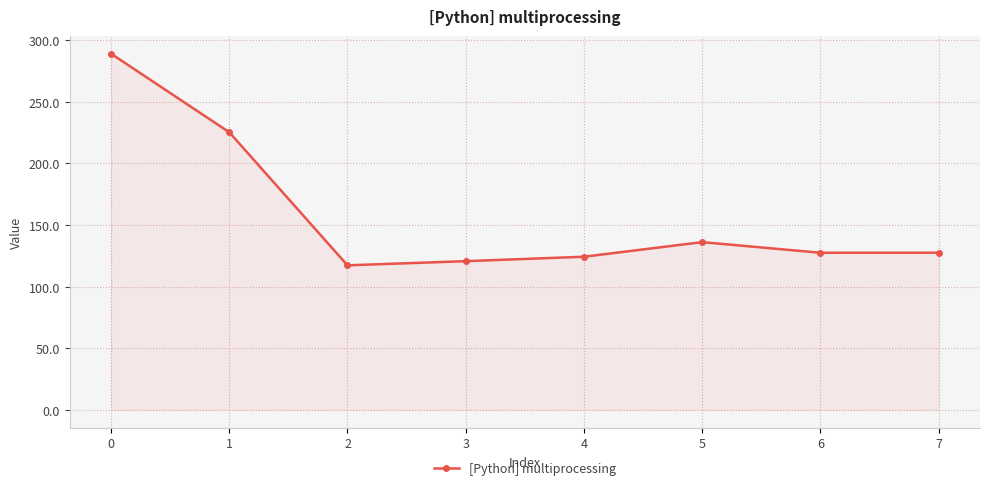

Approximately how many times larger is the value at 7 compared to 5?

0.9